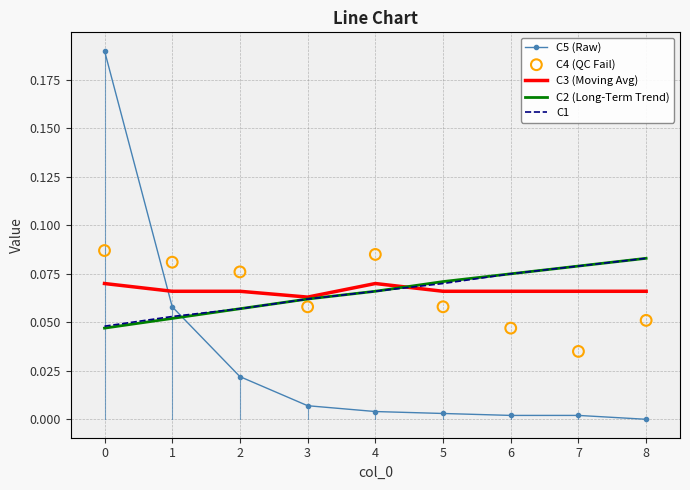

At how many categories does at least one series exceed 0?

9